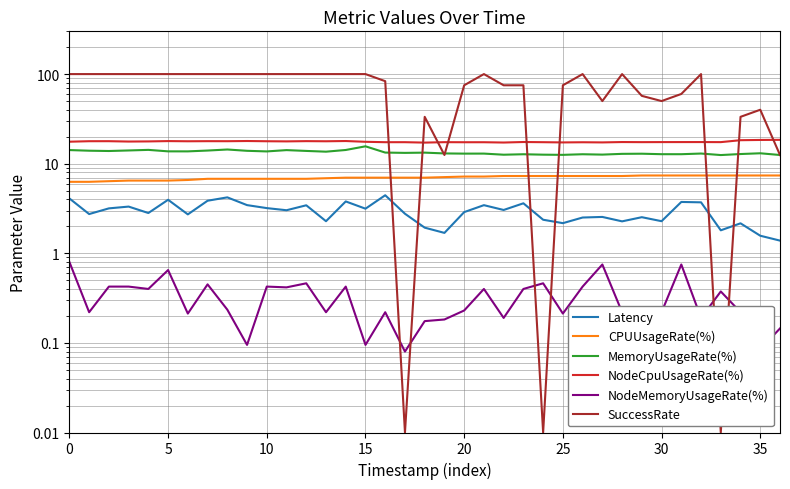

In SuccessRate, how many points are higher than both neighbors (excluding endpoints)?

6